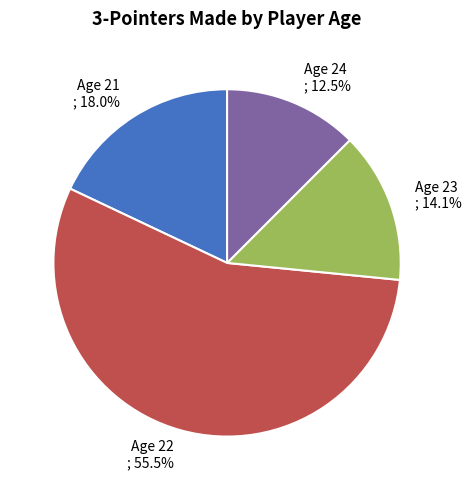

Is it true that Age 23 is 14% of the pie?

True